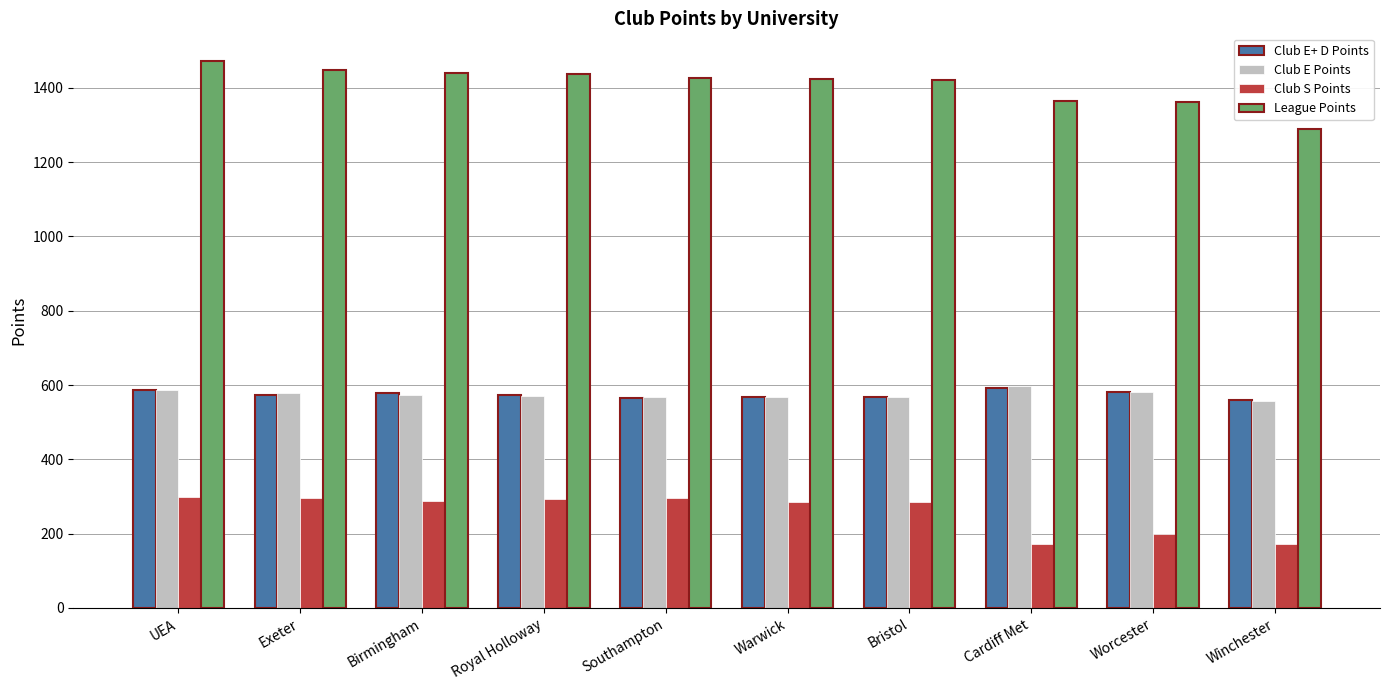

Which series changed the most between Exeter and Winchester?

League Points